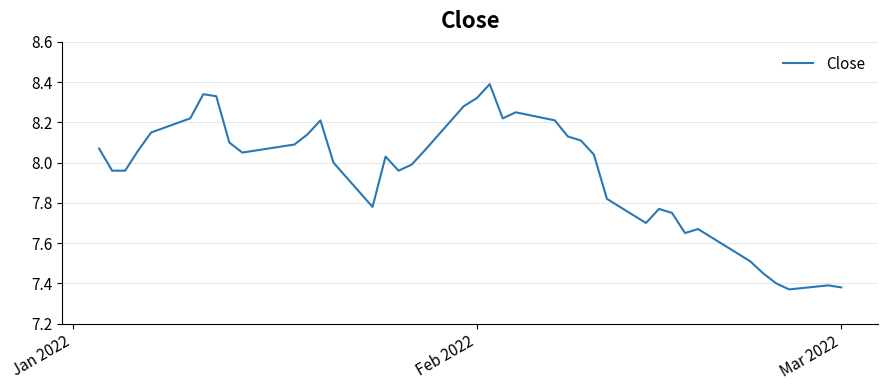

What is the maximum value shown in the chart?

8.4